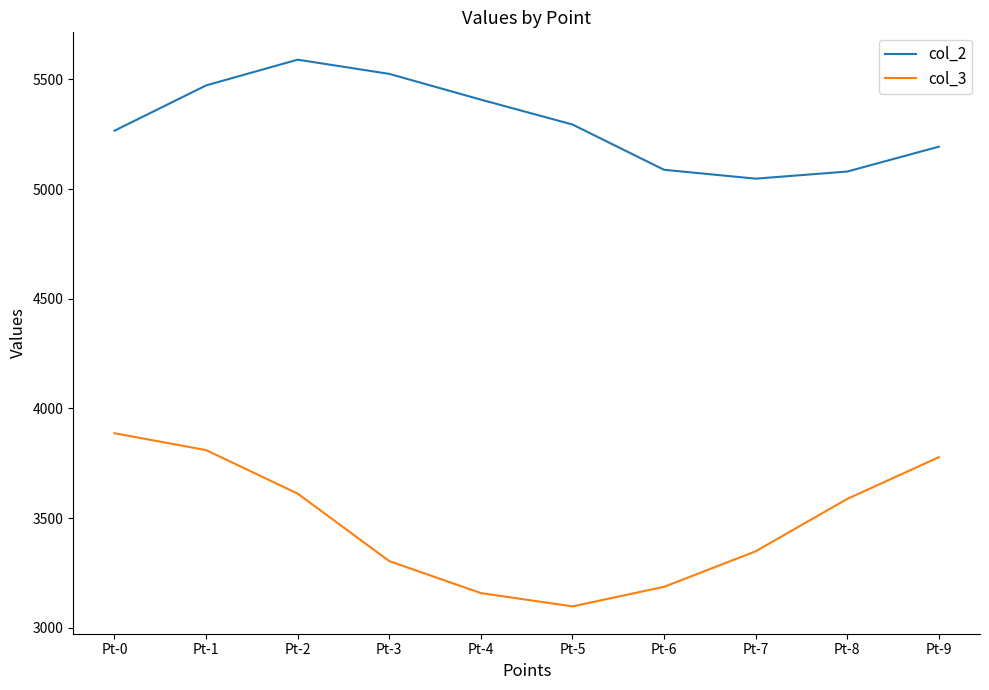

Read the col_3 value at Pt-6.

3186.9